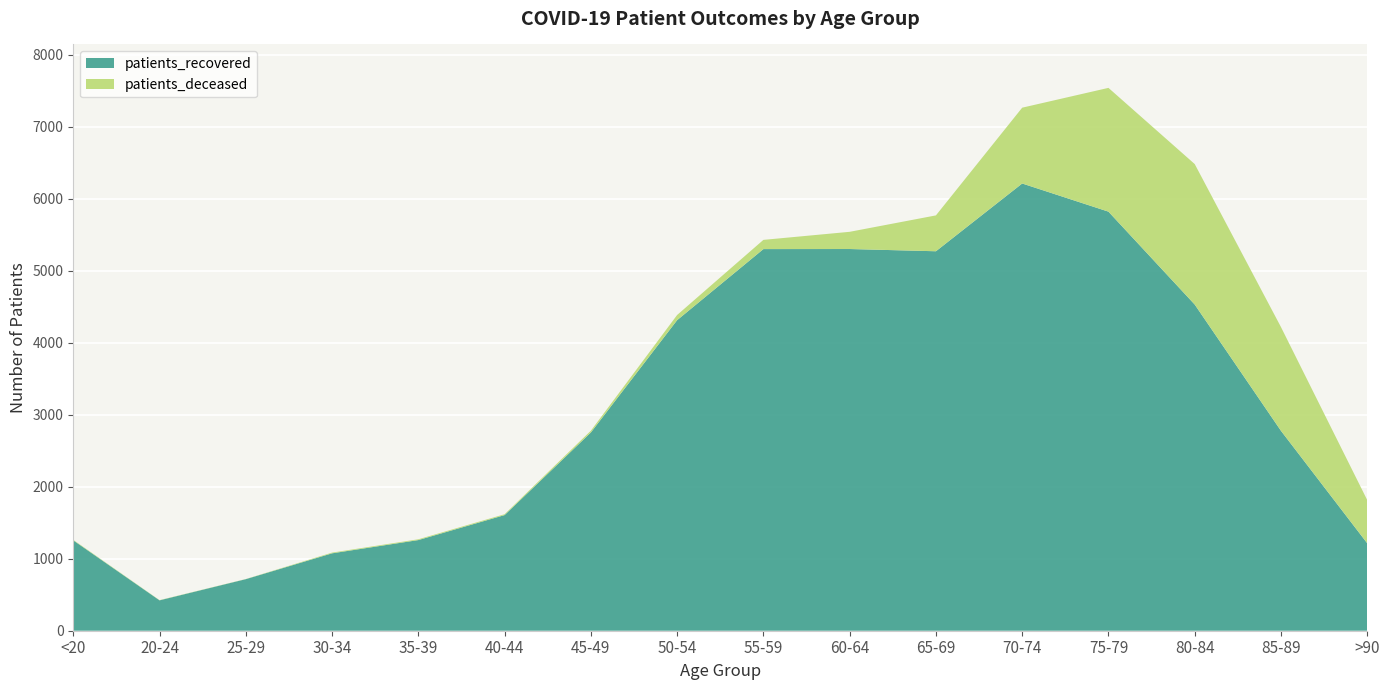

Reading left to right, what are all the values shown in this chart?

patients_recovered: 1255	422	716	1075	1259	1606	2753	4313	5300	5301	5270	6211	5820	4530	2776	1214
patients_deceased: 7	3	2	10	11	12	25	72	128	239	498	1053	1719	1951	1441	600